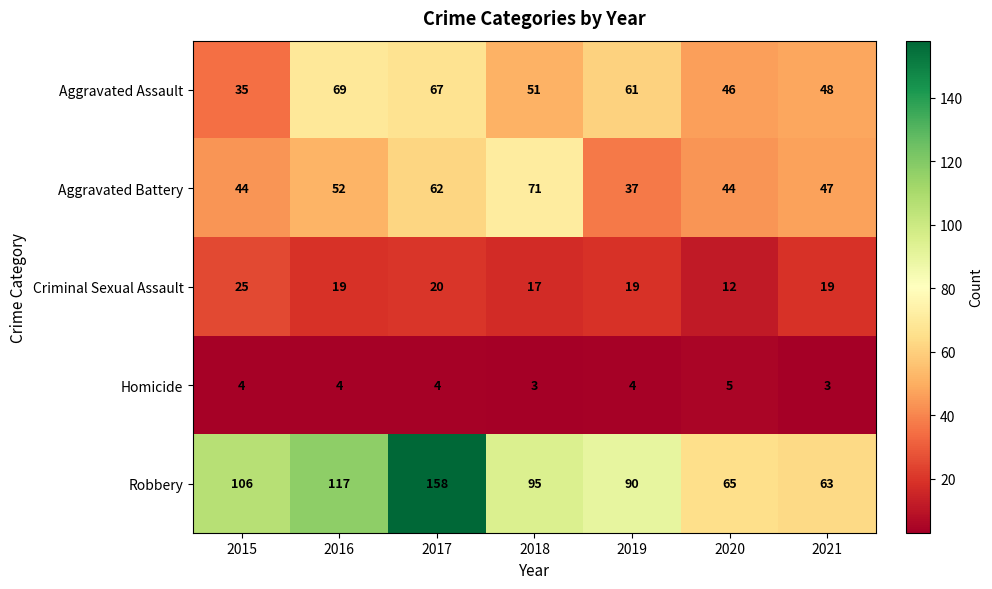

Is it true that Aggravated Battery equals 47 at 2021?

True